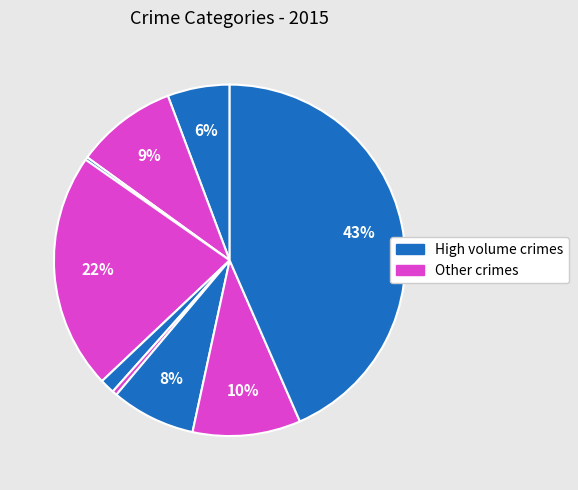

Is there a majority slice in this chart?

No